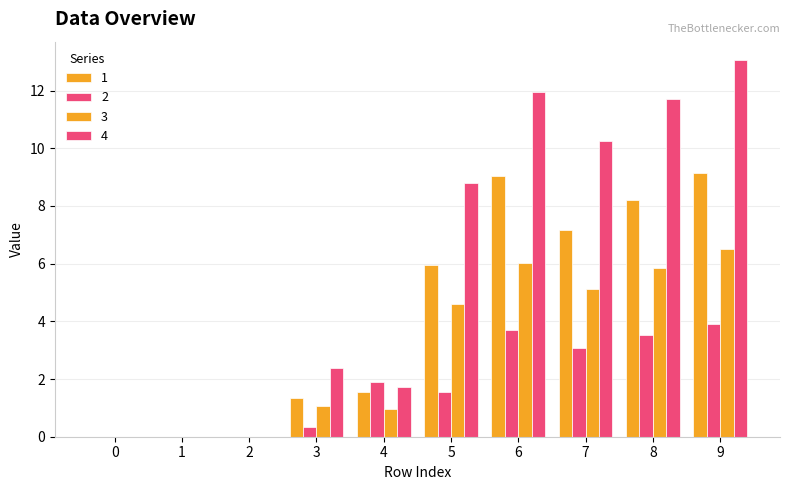

Does the chart contain stacked bars?

No